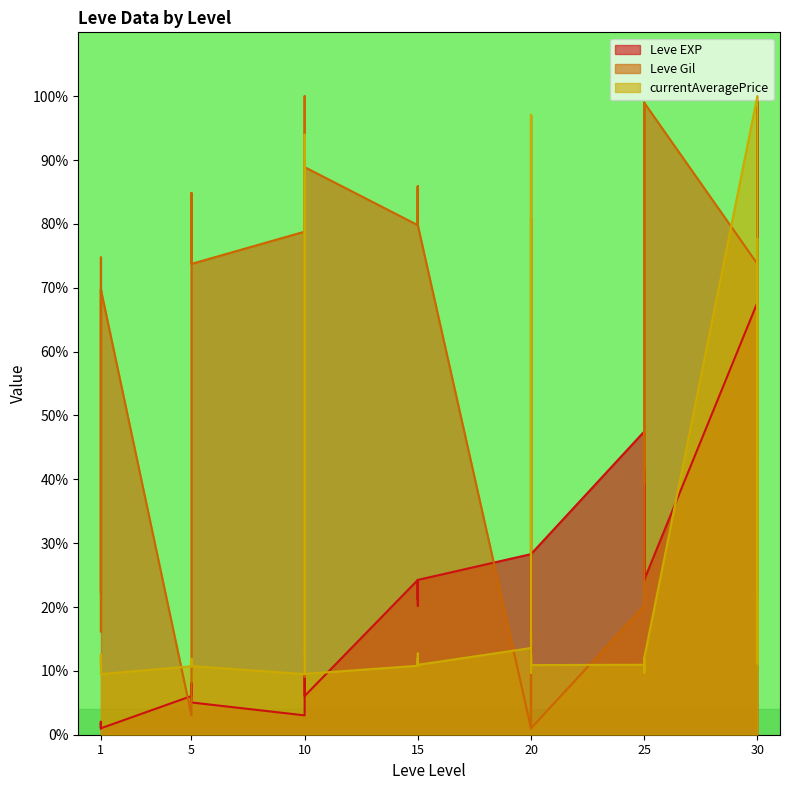

What is the maximum value for Leve Gil?

100.0